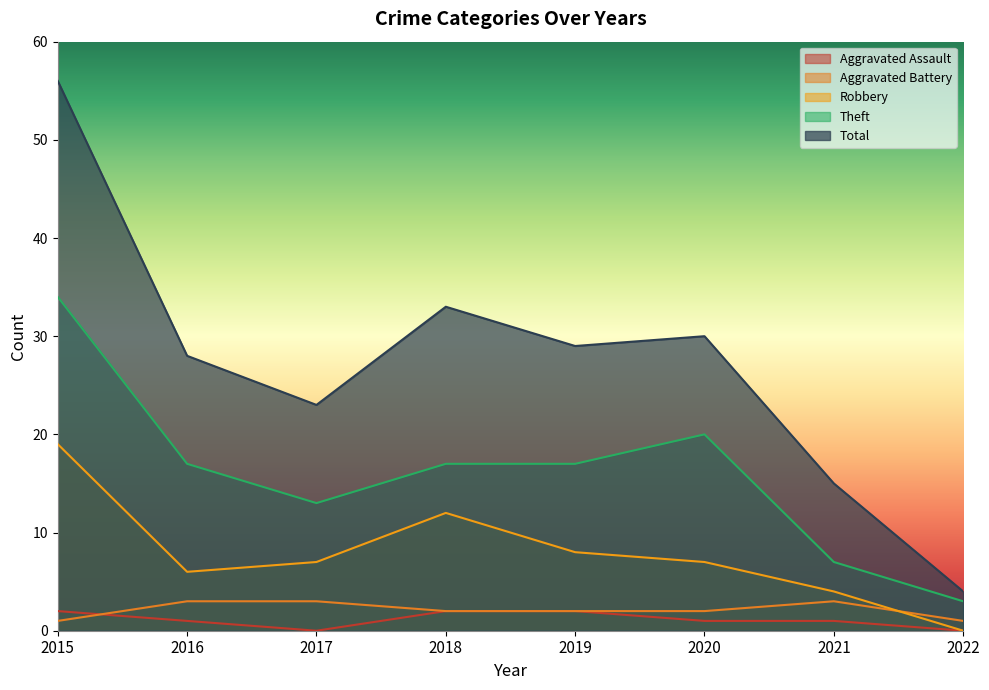

Which series has the largest total across all categories?

Total